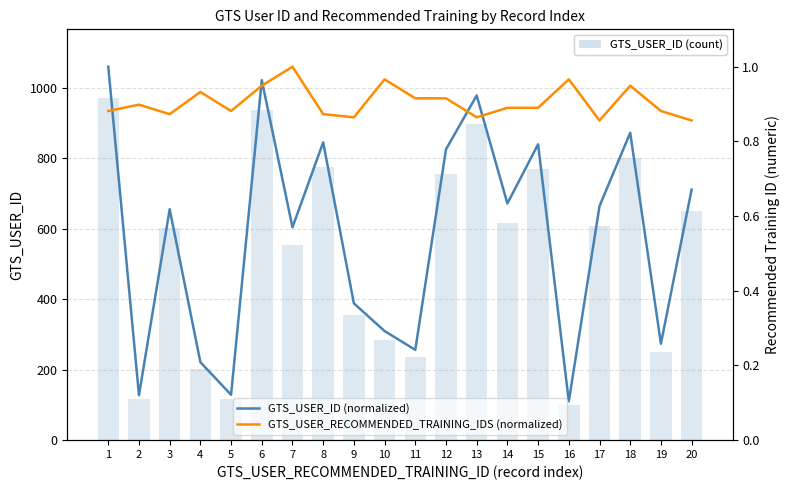

At how many categories does at least one series exceed 474?

12